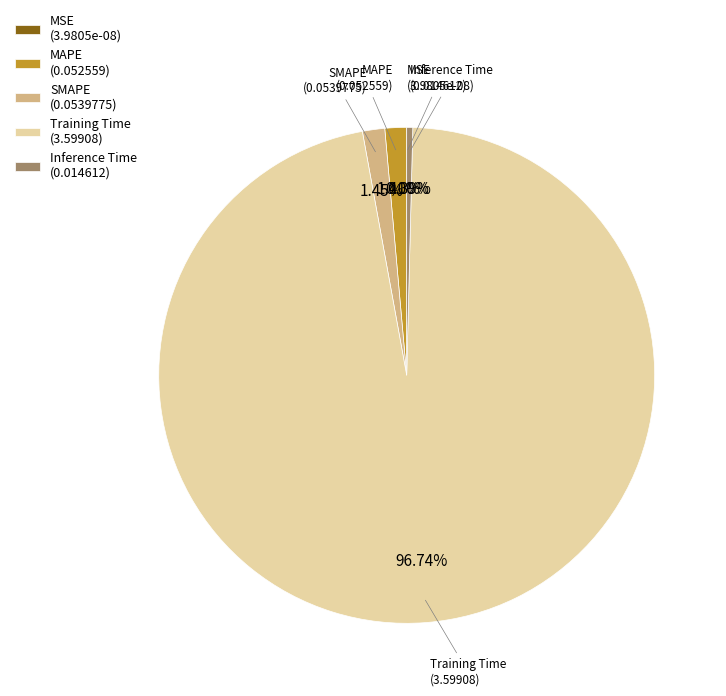

What is the smallest slice in the pie chart?

MSE